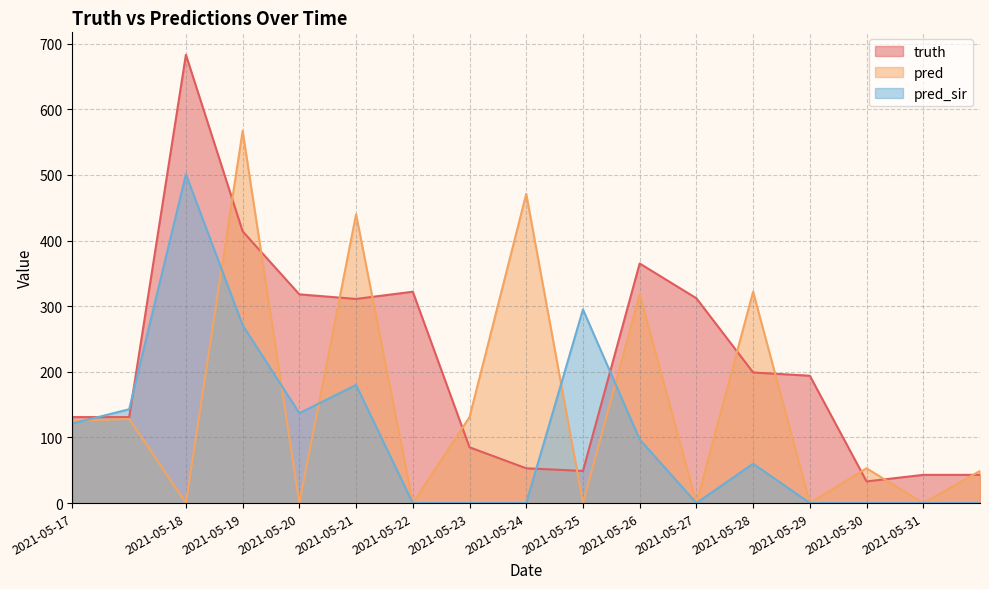

Where is the first local minimum for truth?

2021-05-21